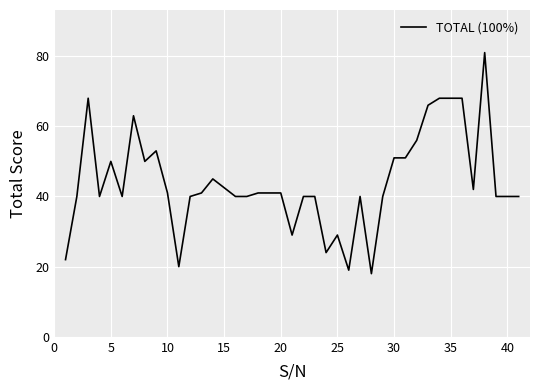

What is the maximum value shown in the chart?

81